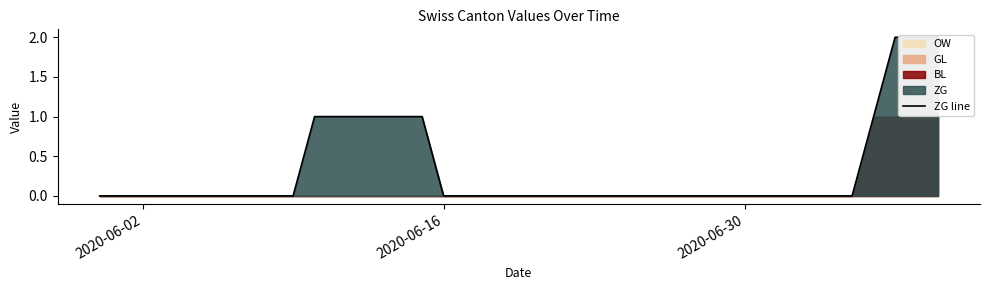

Reading left to right, list all the values displayed in this chart.

0	0	0	0	0	0	0	0	0	0	1	1	1	1	1	1	0	0	0	0	0	0	0	0	0	0	0	0	0	0	0	0	0	0	0	0	1	2	2	2